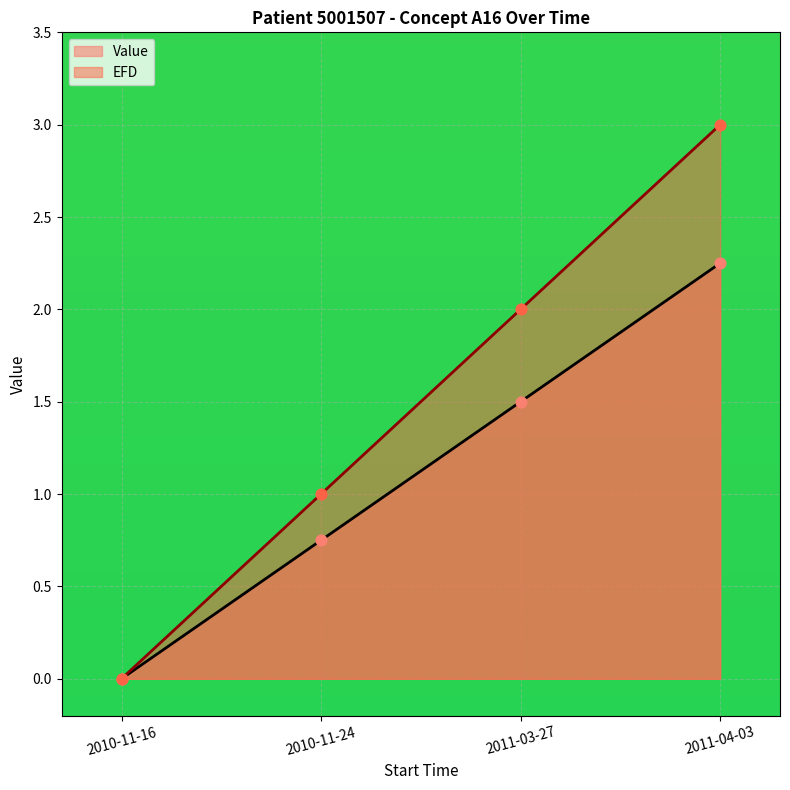

Which series has the largest total across all categories?

EFD